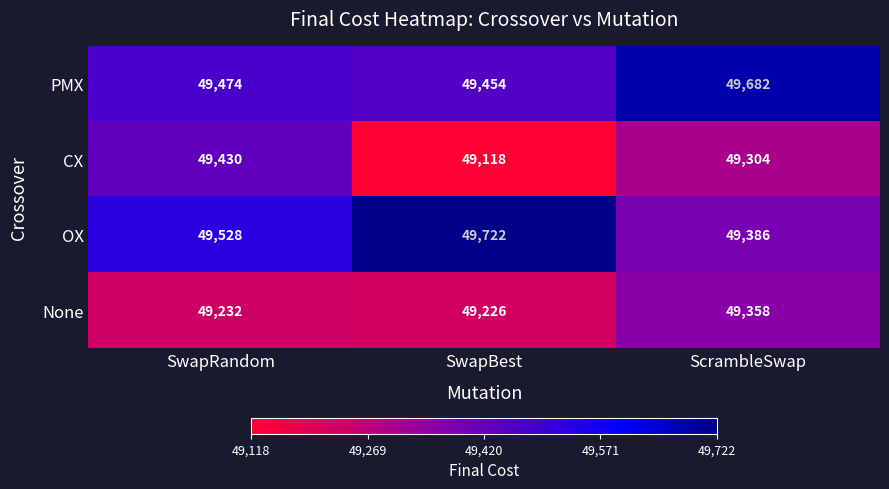

Reading right to left, transcribe all the data shown in this chart.

PMX: ScrambleSwap=49682	SwapBest=49454	SwapRandom=49474
CX: ScrambleSwap=49304	SwapBest=49118	SwapRandom=49430
OX: ScrambleSwap=49386	SwapBest=49722	SwapRandom=49528
None: ScrambleSwap=49358	SwapBest=49226	SwapRandom=49232